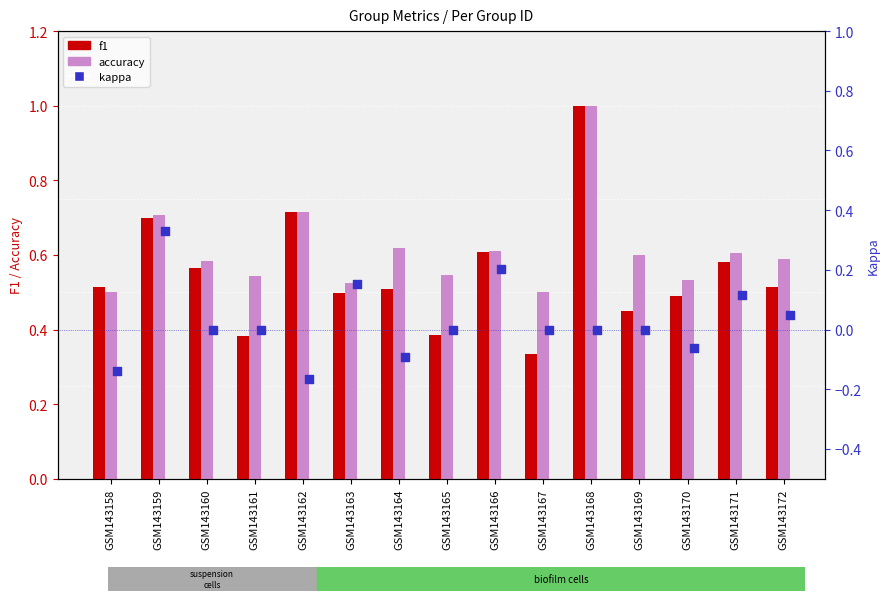

Is the value of kappa at GSM143158 greater than the value of f1 at GSM143171?

No